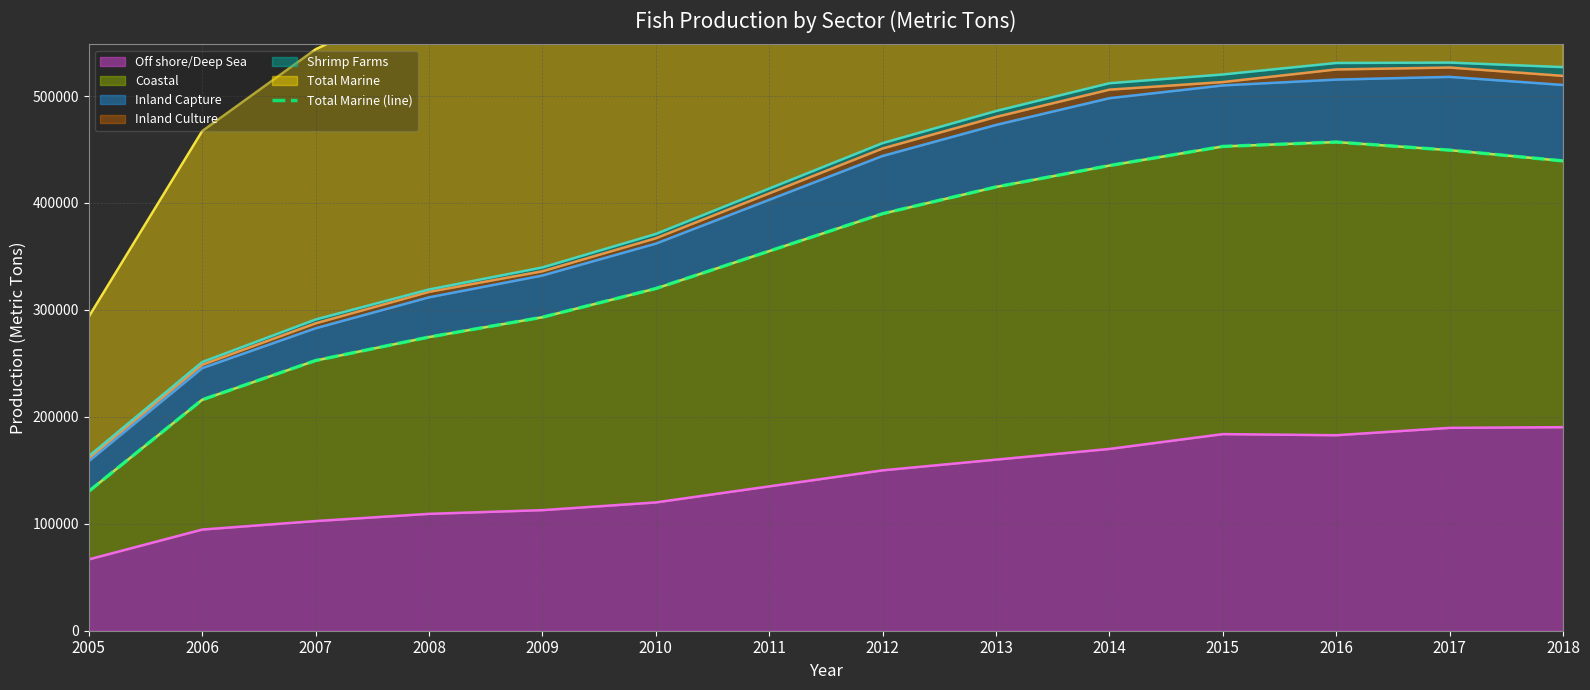

At which label is the value closest to 293695?

2009